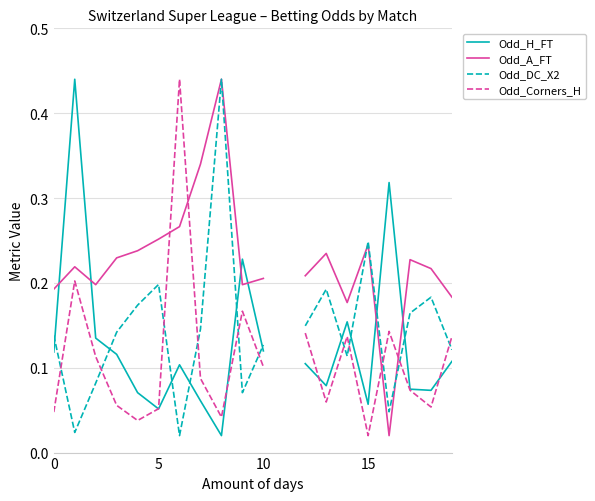

At which label is Odd_H_FT closest to 0?

8